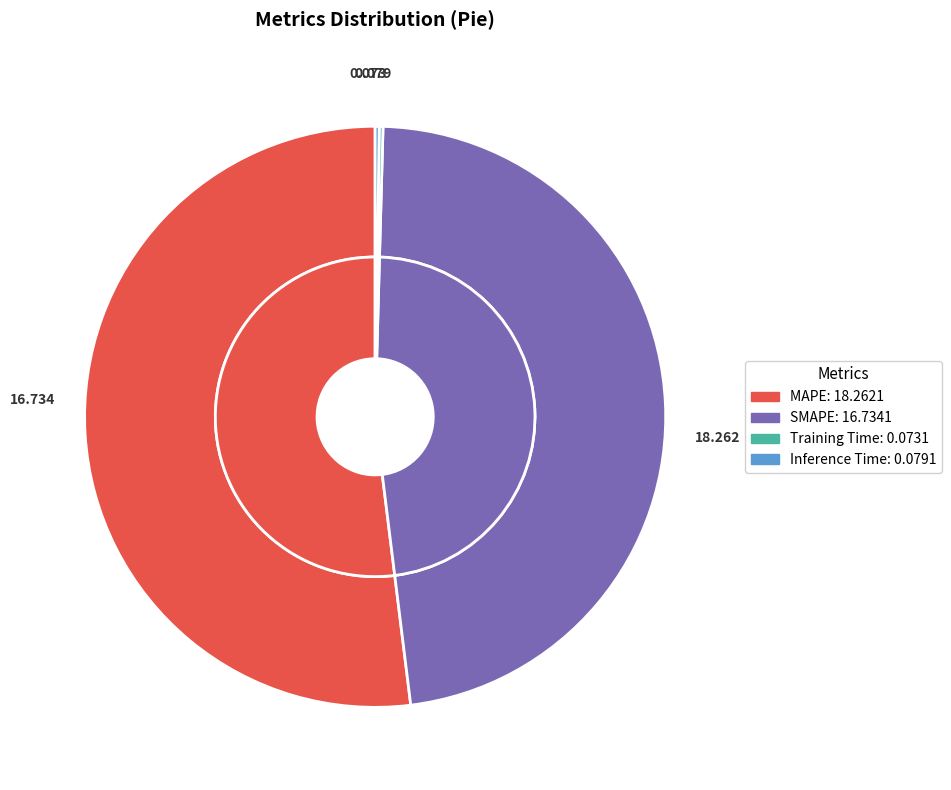

Which slice is the smallest?

Training Time